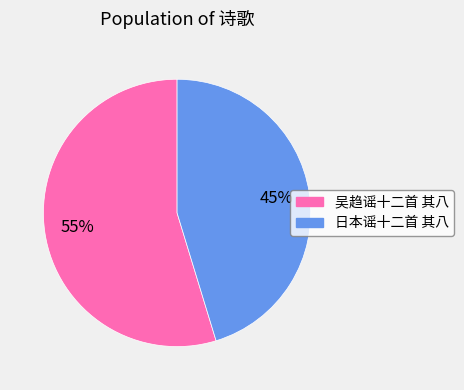

What percentage is the 吴趋谣十二首 其八 slice, to the nearest percent?

55%